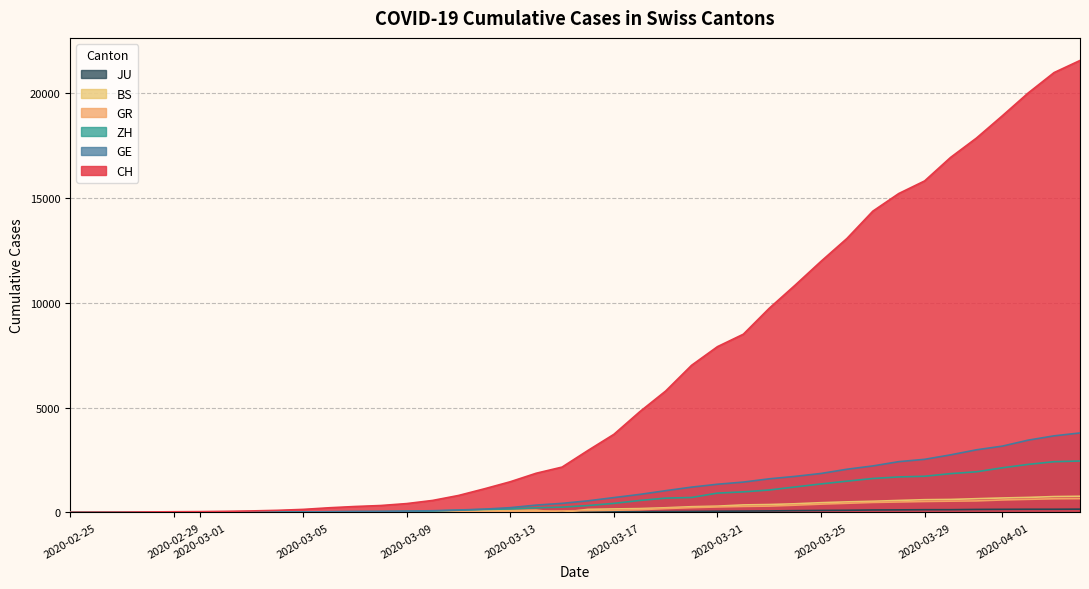

True or false: BS and CH intersect in this chart.

False